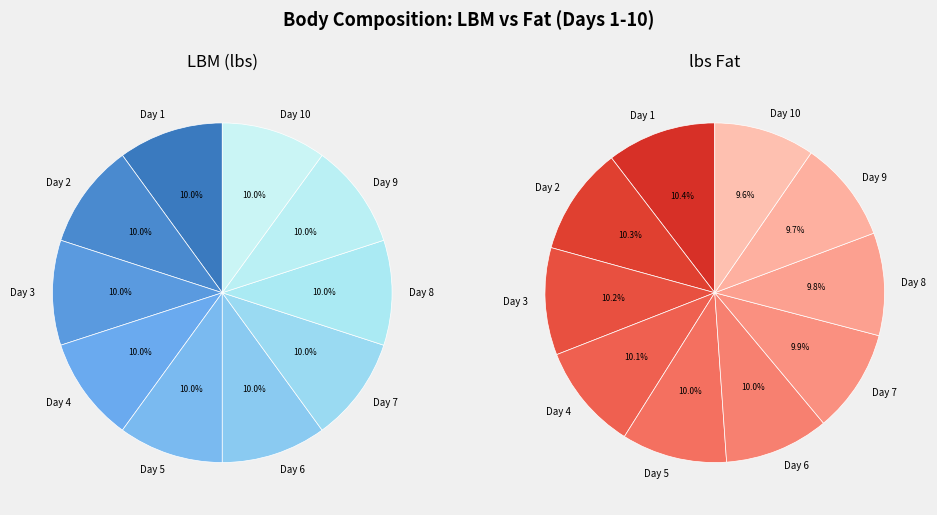

To the nearest percent, what is the difference between the largest and smallest slice percentages?

1%